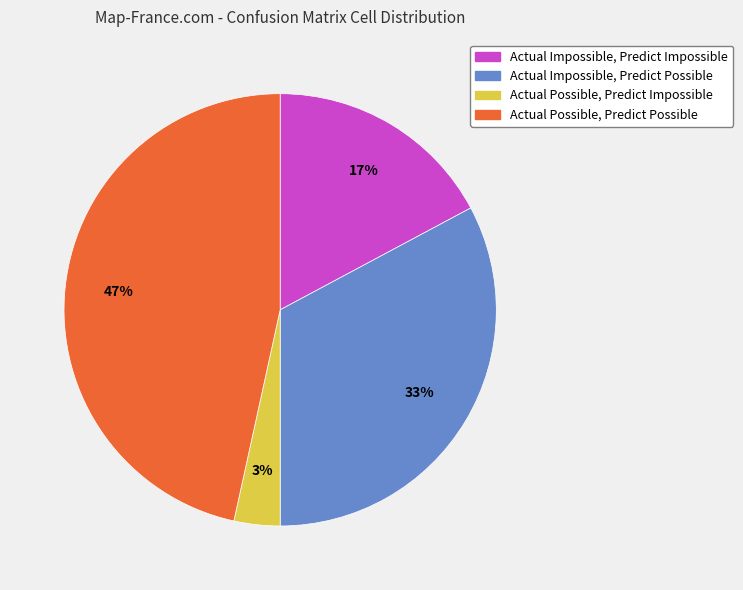

To the nearest percent, what is the average slice percentage?

25%